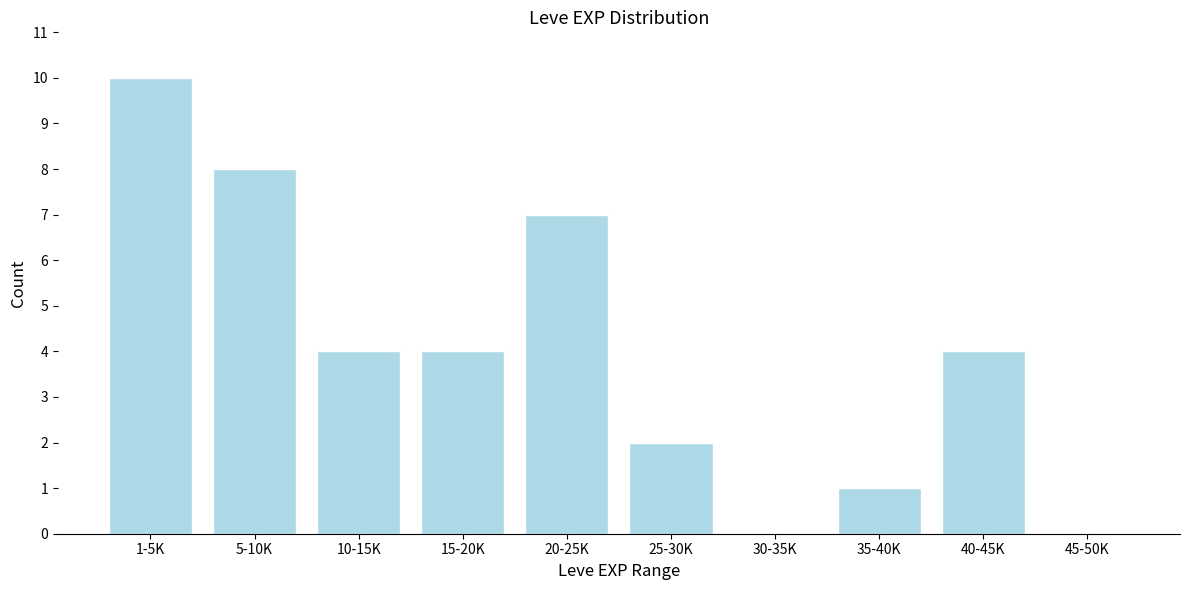

Reading left to right, what are all the values shown in this chart?

1-5K=10	5-10K=8	10-15K=4	15-20K=4	20-25K=7	25-30K=2	30-35K=0	35-40K=1	40-45K=4	45-50K=0